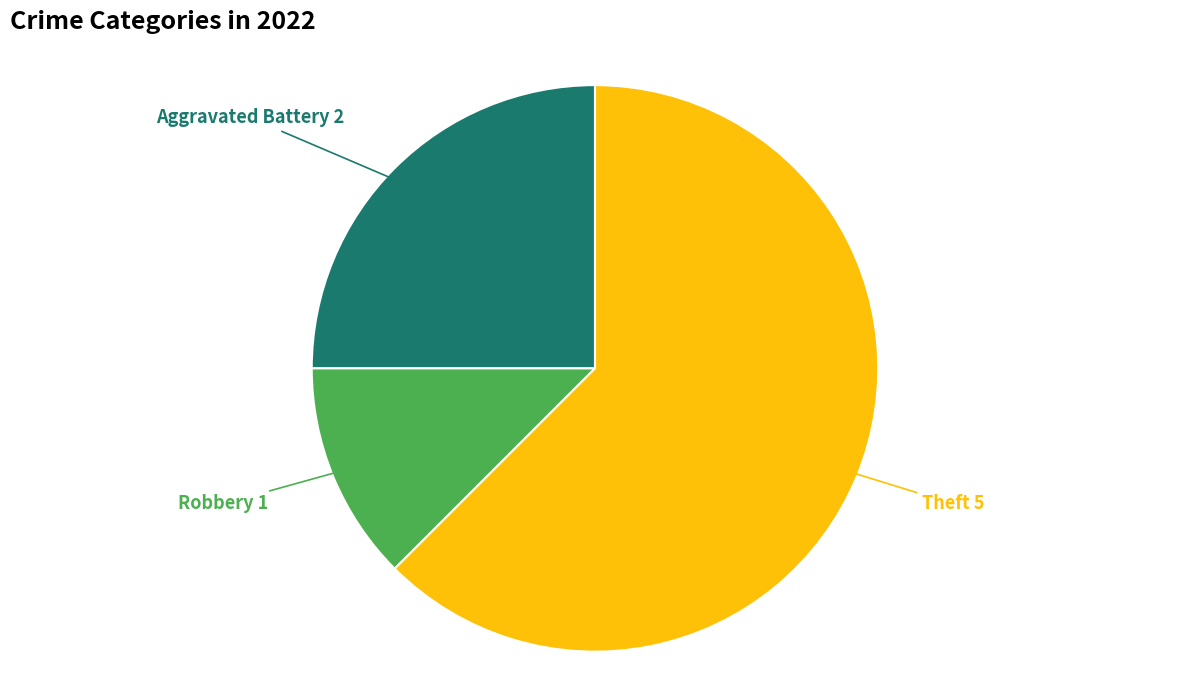

How many slices are in this pie chart?

3